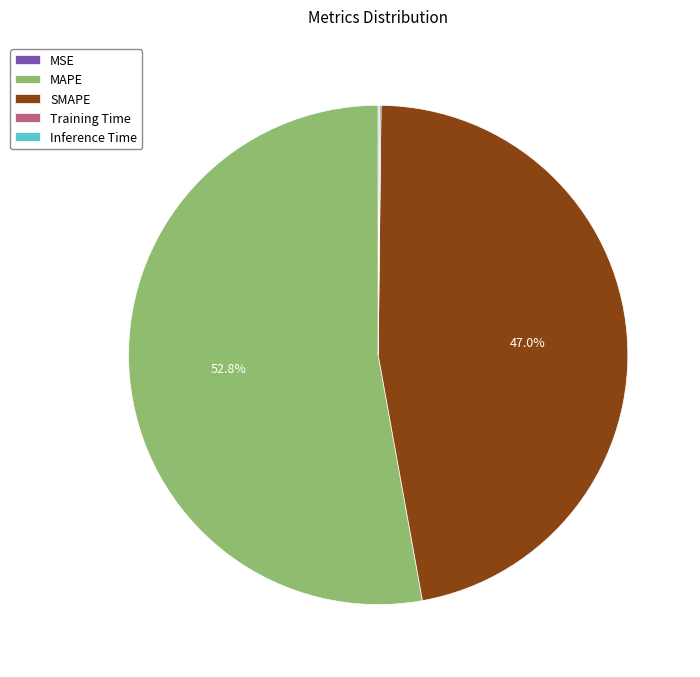

Does SMAPE account for over 50% of the chart?

No